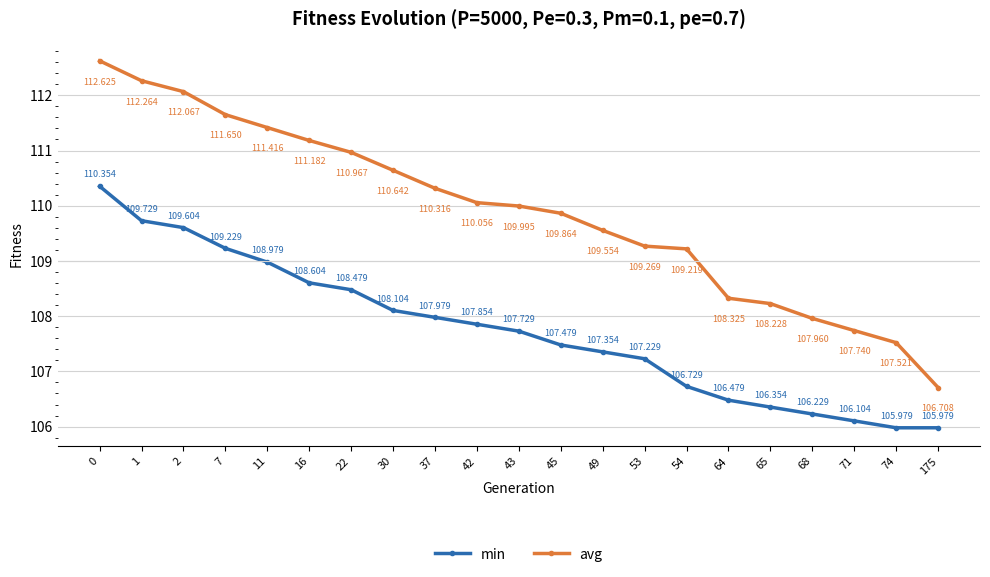

True or false: min has a value of 142.7 at 42.

False